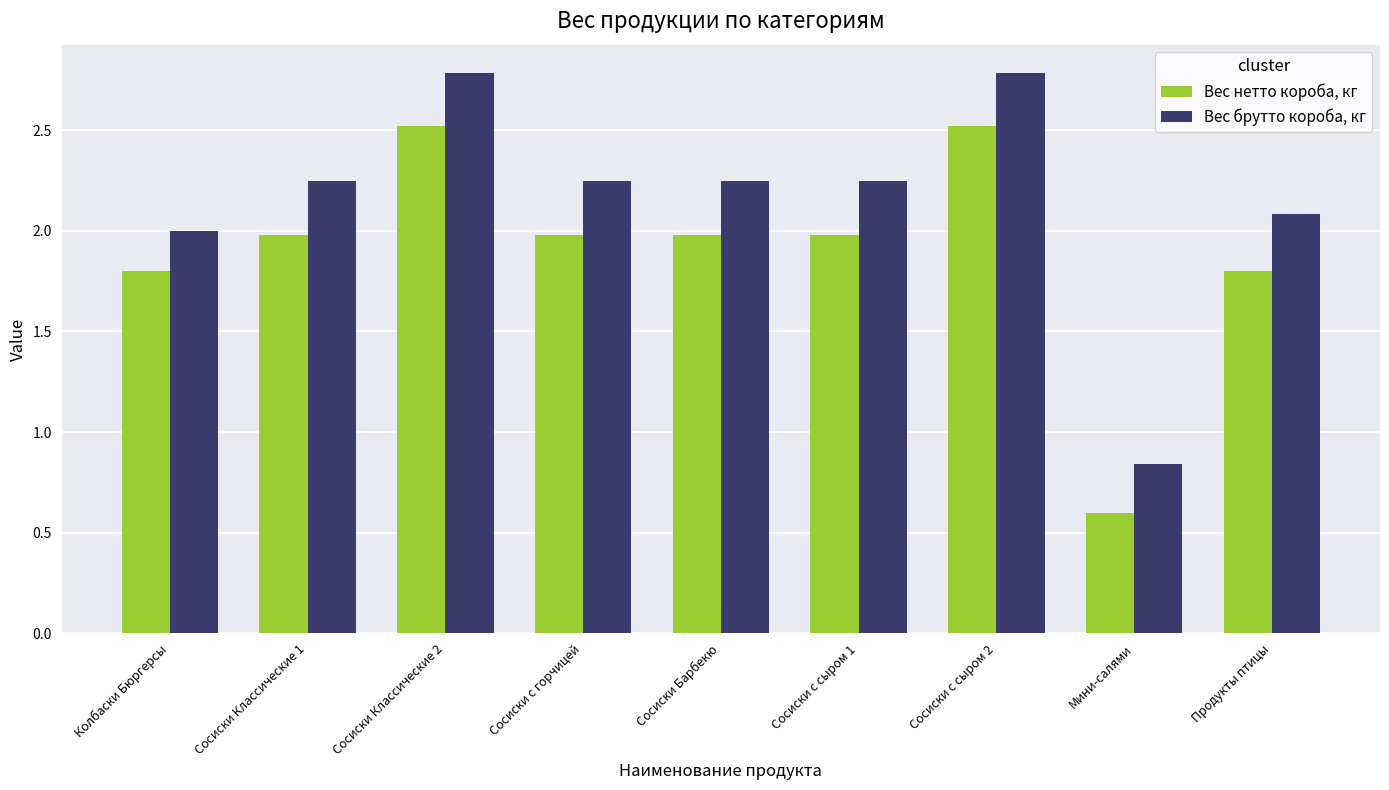

Which series has the largest range (max minus min)?

Вес брутто короба, кг